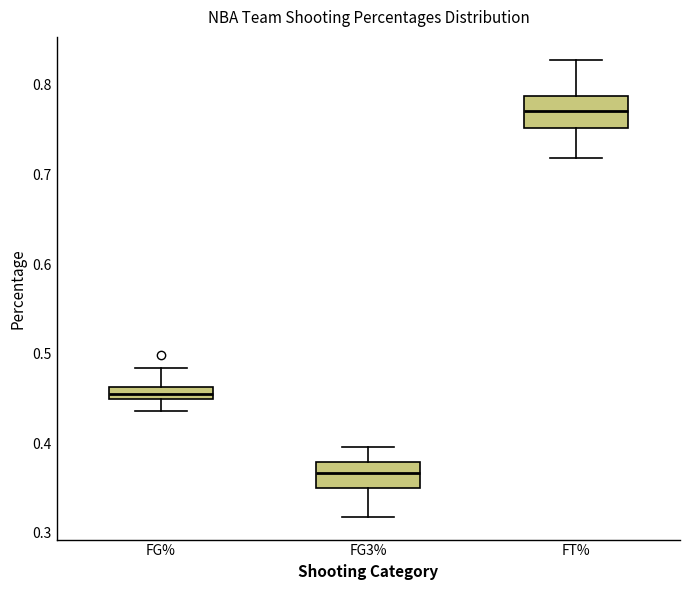

Which box's median line is the highest?

FT%